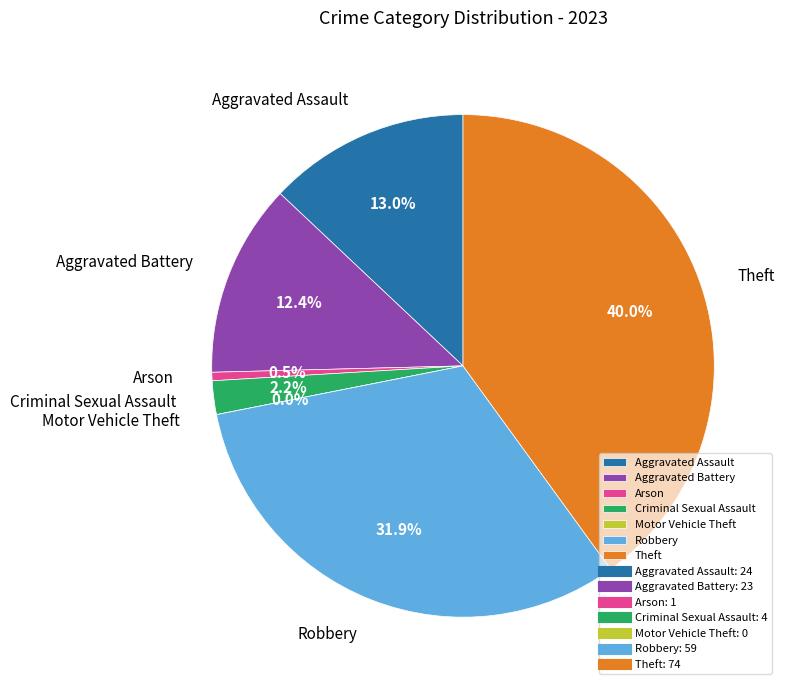

Is it true that Arson is 11% of the pie?

False